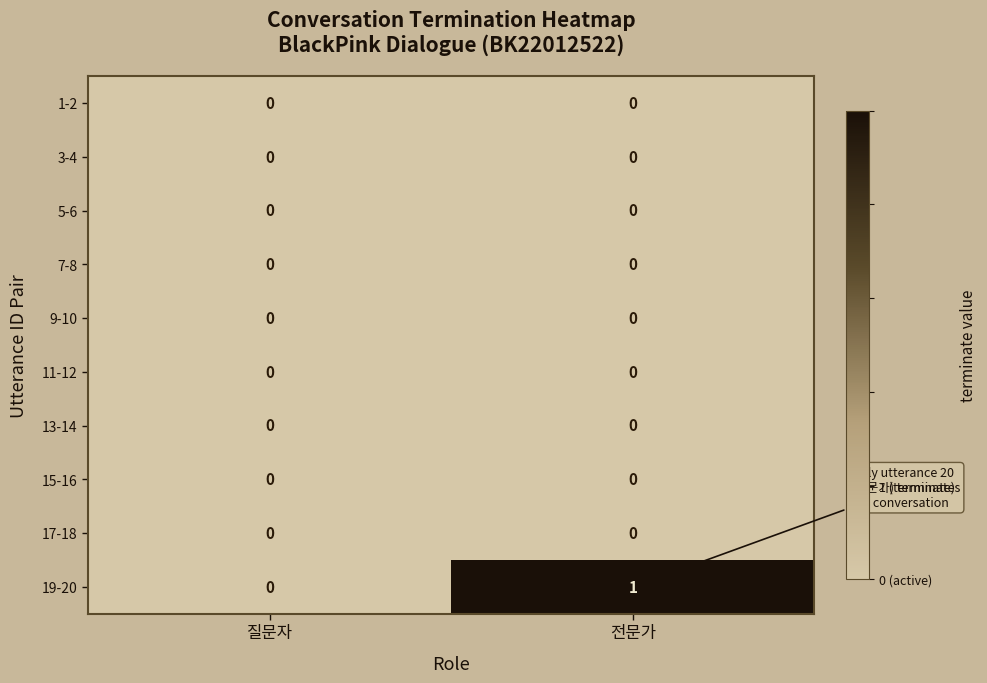

Reading left to right, list all the values displayed in this chart.

1-2: 질문자=0	전문가=0
3-4: 질문자=0	전문가=0
5-6: 질문자=0	전문가=0
7-8: 질문자=0	전문가=0
9-10: 질문자=0	전문가=0
11-12: 질문자=0	전문가=0
13-14: 질문자=0	전문가=0
15-16: 질문자=0	전문가=0
17-18: 질문자=0	전문가=0
19-20: 질문자=0	전문가=1